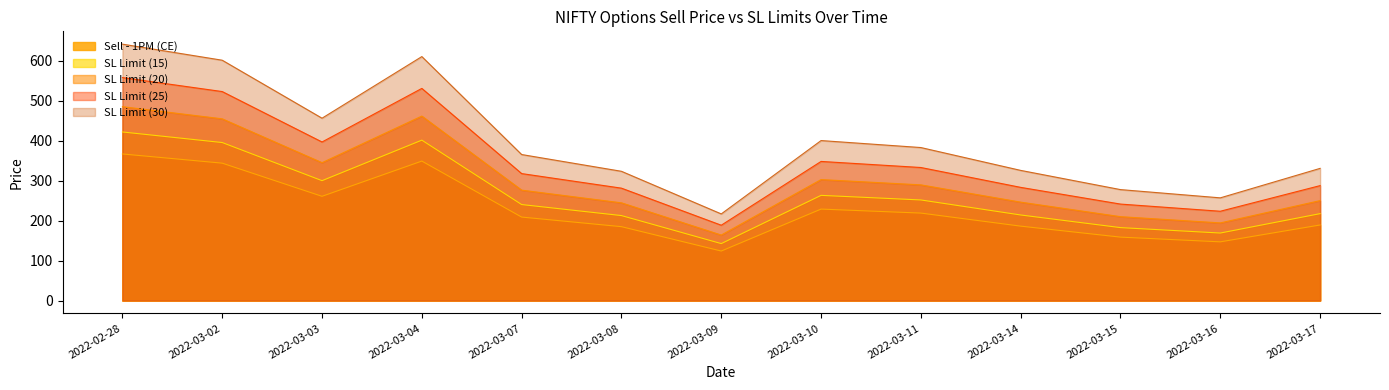

How many lines are shown in the chart?

5